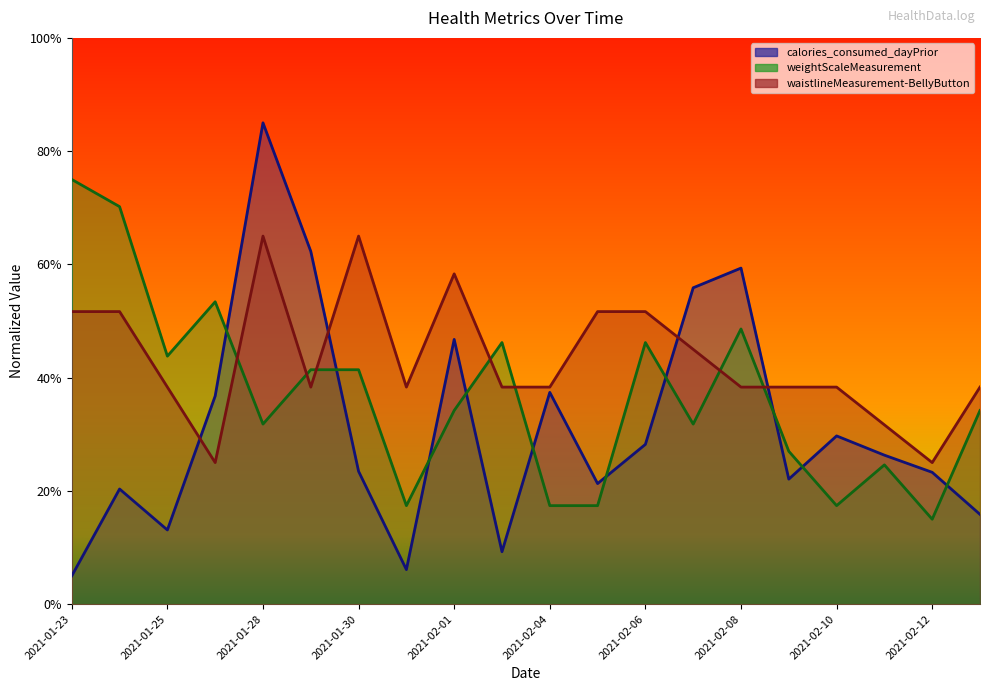

Is the value of weightScaleMeasurement at 2021-01-28 greater than the value of calories_consumed_dayPrior at 2021-02-01?

No